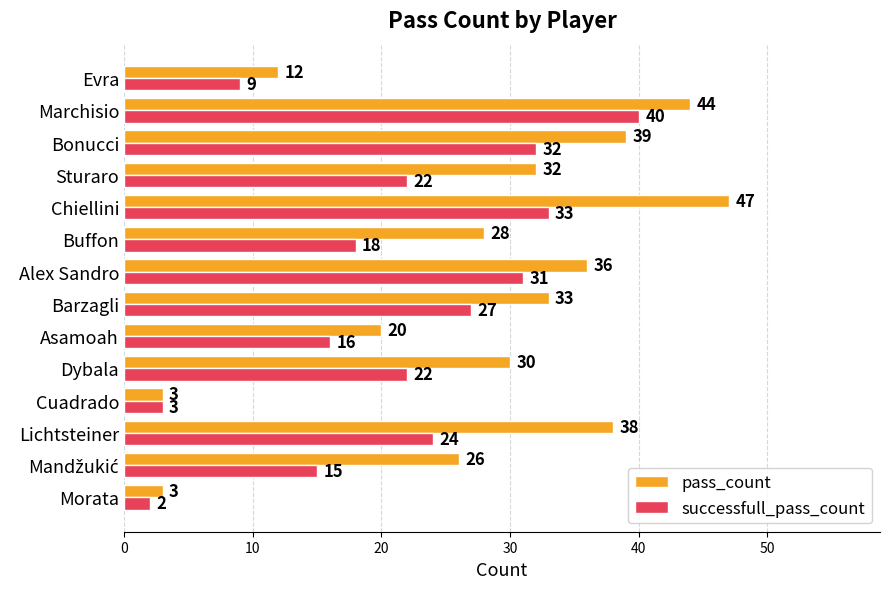

What is the highest value of the pass_count series?

47